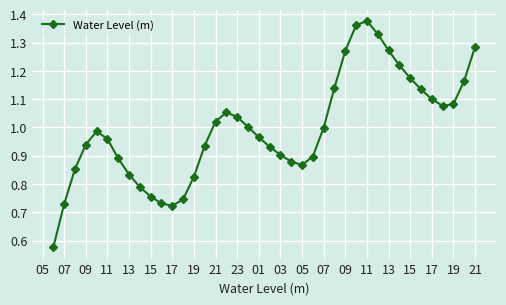

What is the sum of all values?

39.8